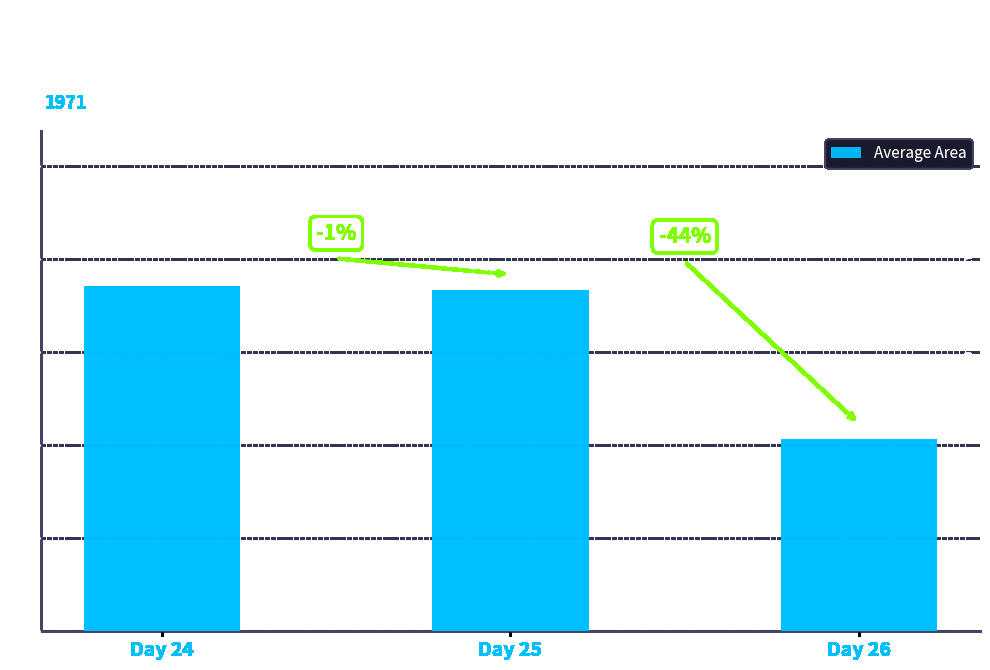

Rank the categories by value from lowest to highest.

Day 26, Day 25, Day 24